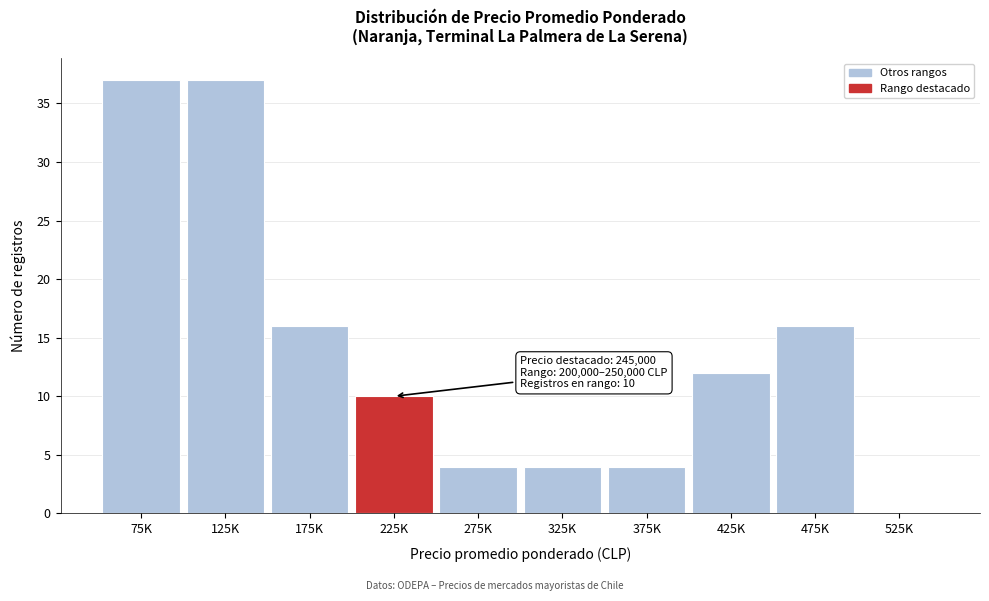

Reading left to right, list all the values displayed in this chart.

75K=37	125K=37	175K=16	225K=10	275K=4	325K=4	375K=4	425K=12	475K=16	525K=0